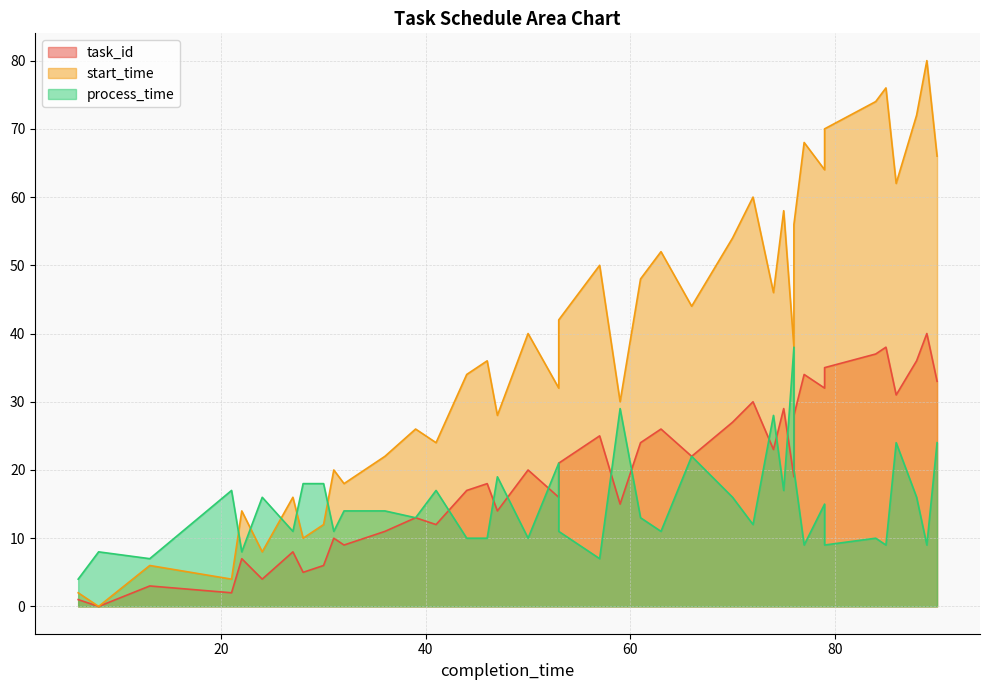

What are all the series names shown in the legend?

task_id, start_time, process_time